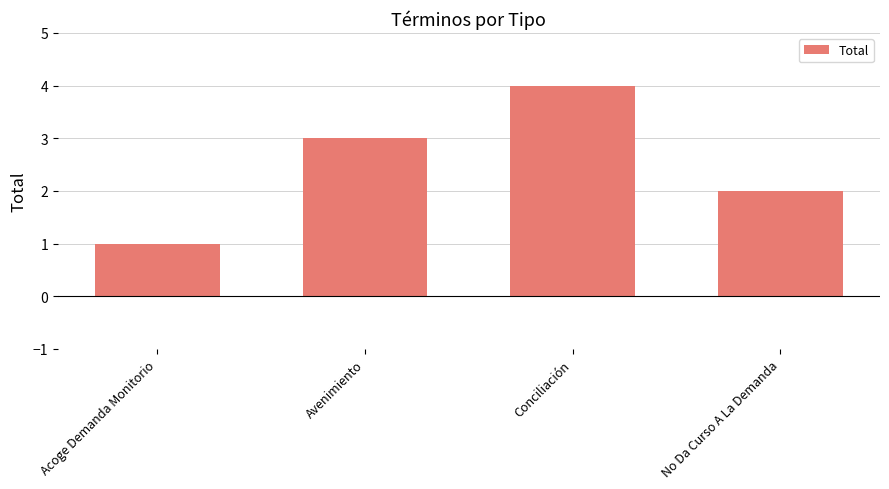

What is the difference between the second highest and minimum values?

2